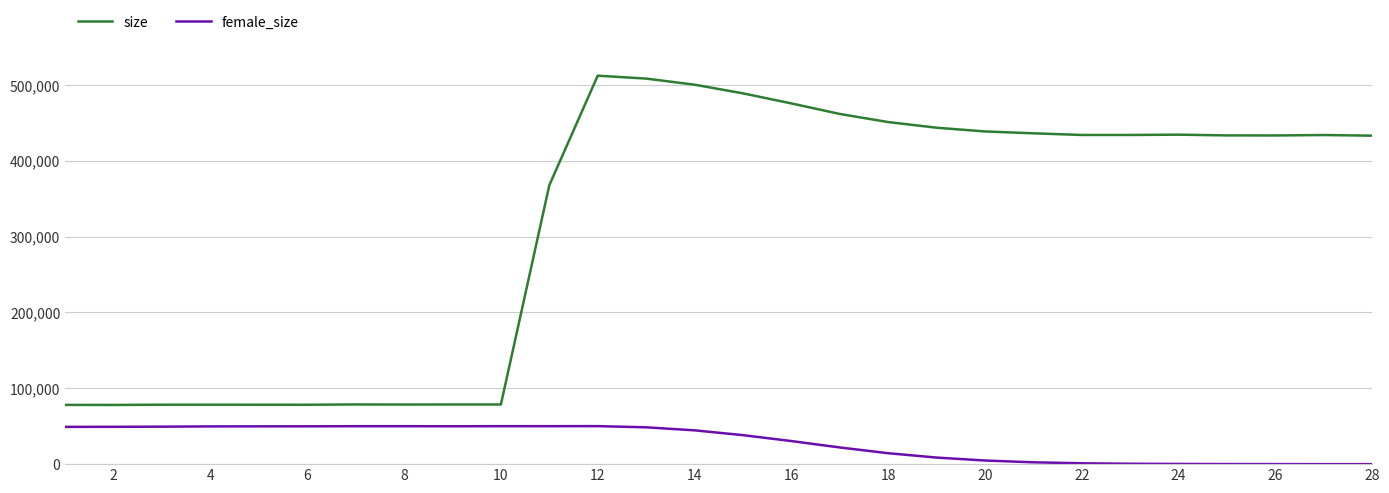

What are all the series names shown in the legend?

size, female_size